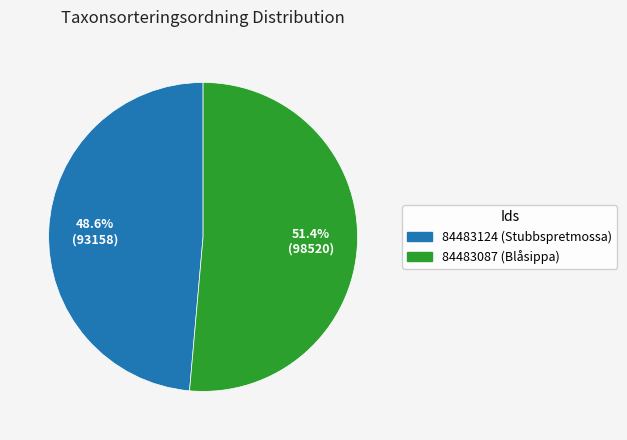

To the nearest percent, what is the difference between the 84483087 and 84483124 slice percentages?

3%